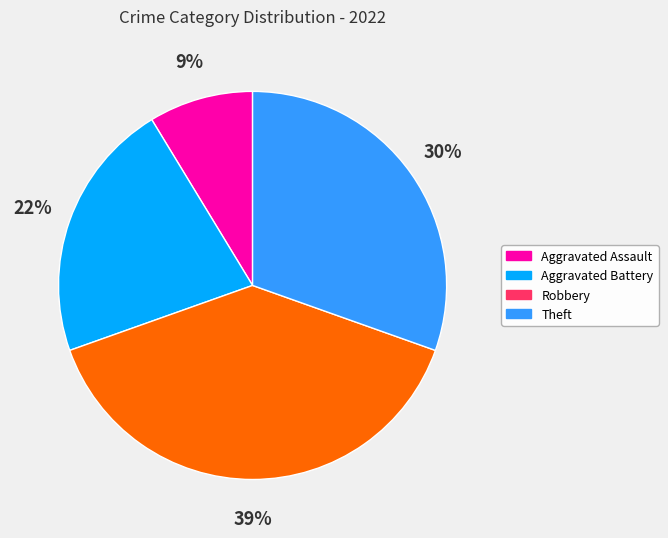

Do Robbery and Aggravated Battery together represent more than half of the pie?

Yes